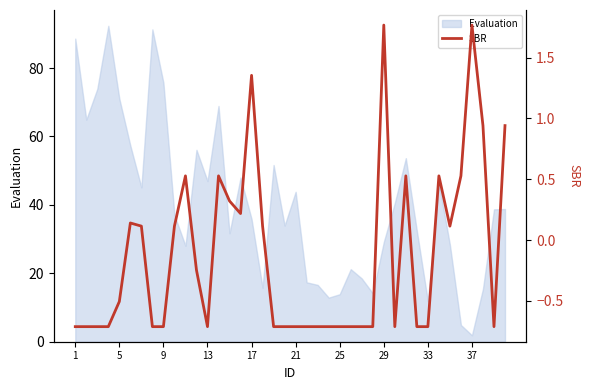

How many values exceed 0?

17